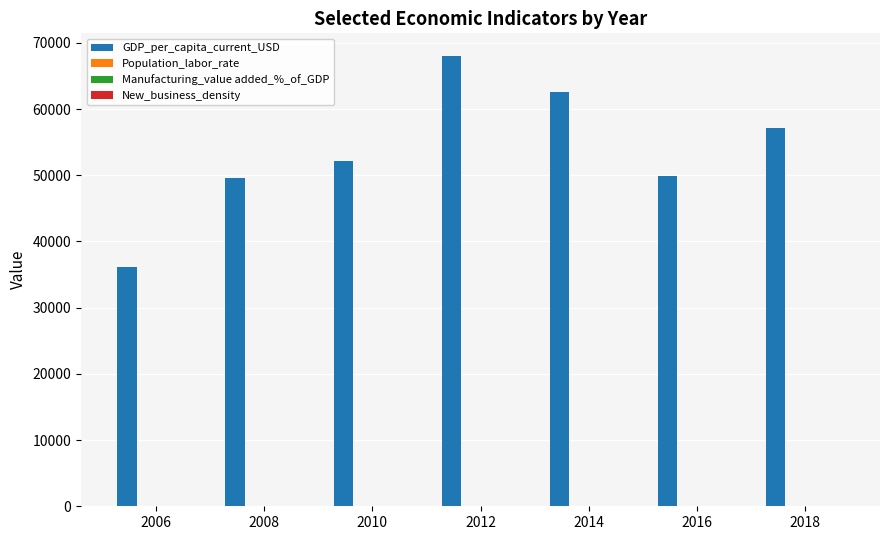

At which label does GDP_per_capita_current_USD first exceed 52087?

2010